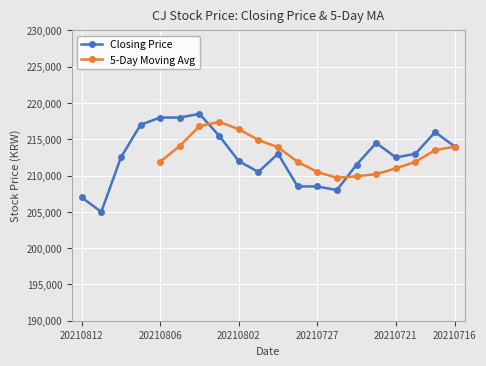

Is it true that the value at 20210728 is 208500?

True